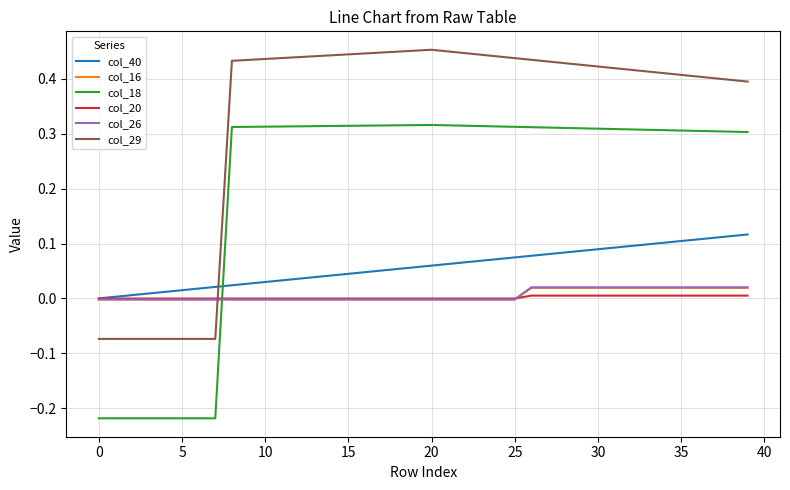

True or false: col_29 and col_40 intersect in this chart.

True